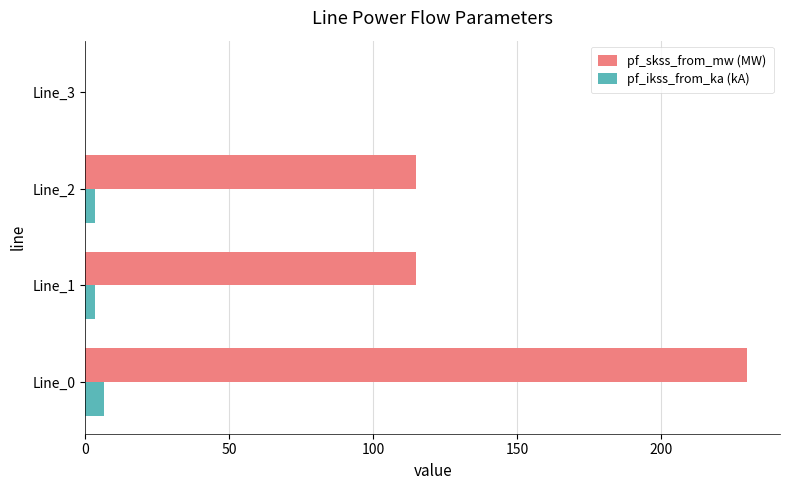

Which series has the largest total across all categories?

pf_skss_from_mw (MW)